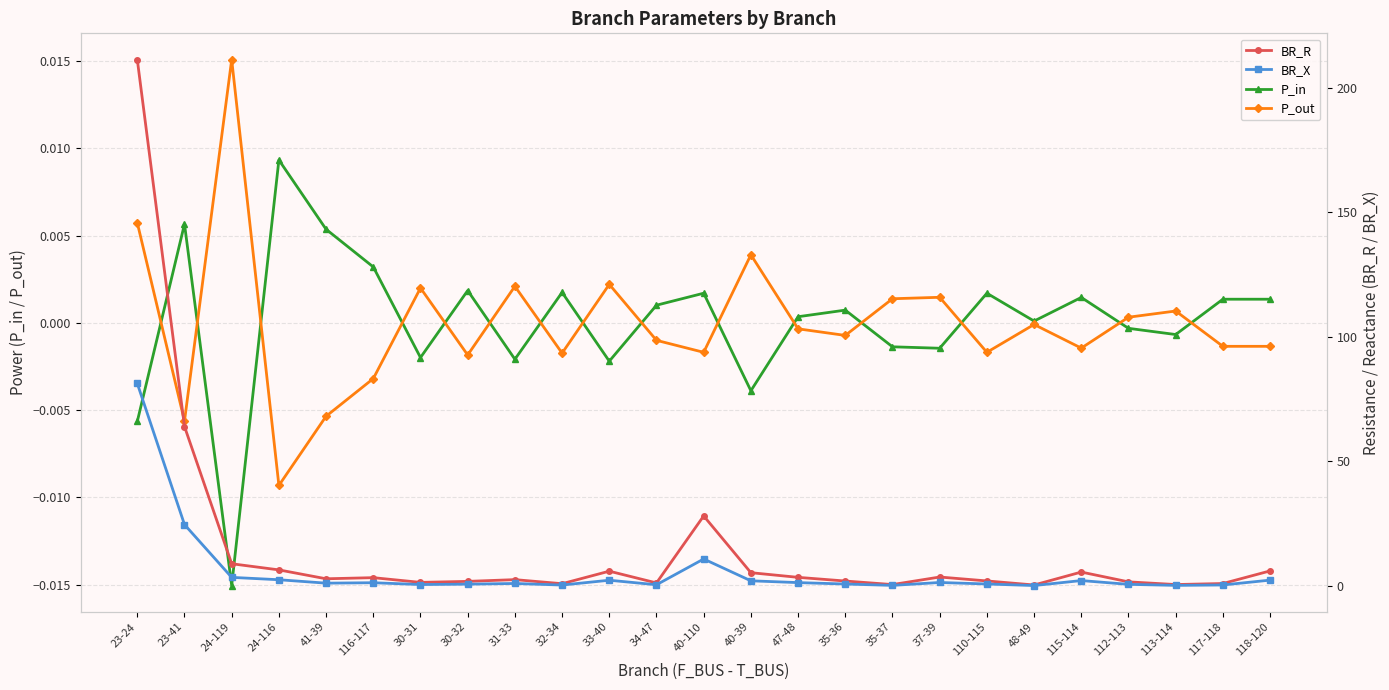

At how many categories does at least one series exceed 197?

1